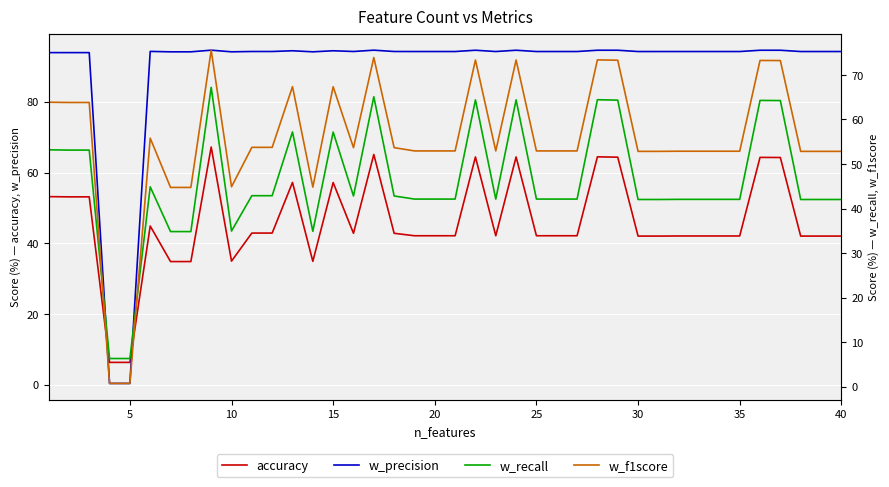

How many values in the accuracy series are below 42?

6